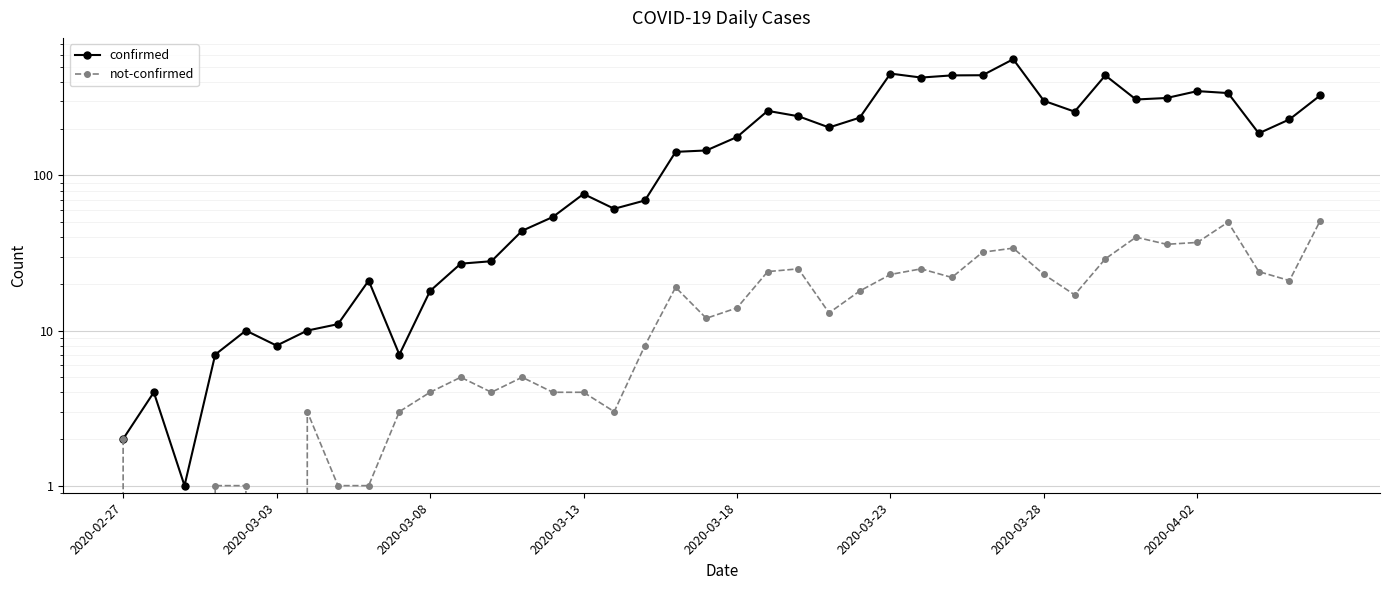

Count the number of categories in the chart.

40